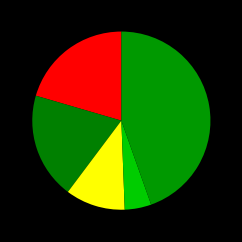

How many slices are in this pie chart?

5